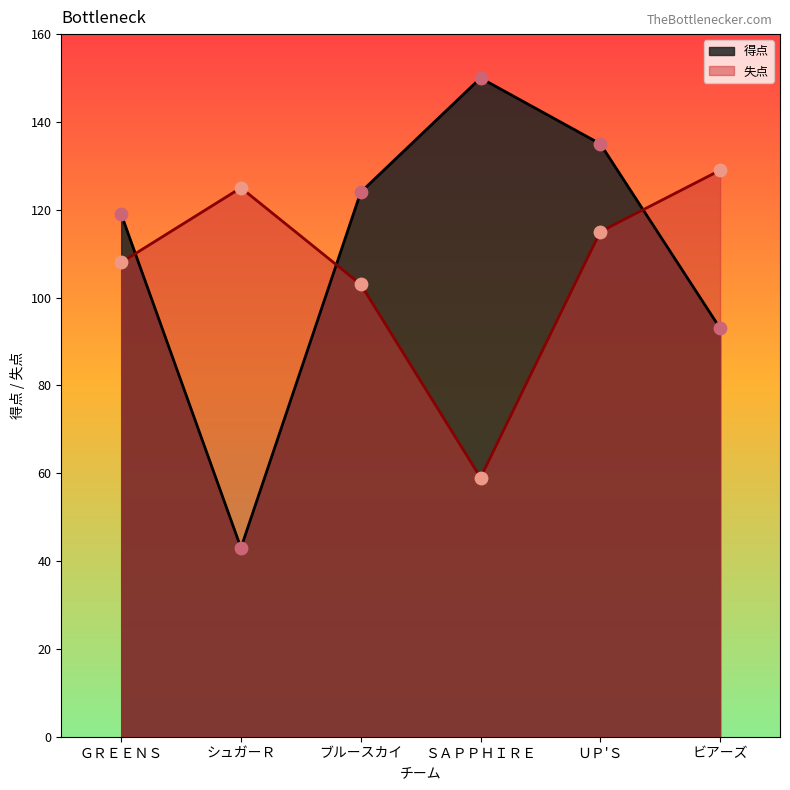

What is the difference between the highest and lowest values at ビアーズ?

36